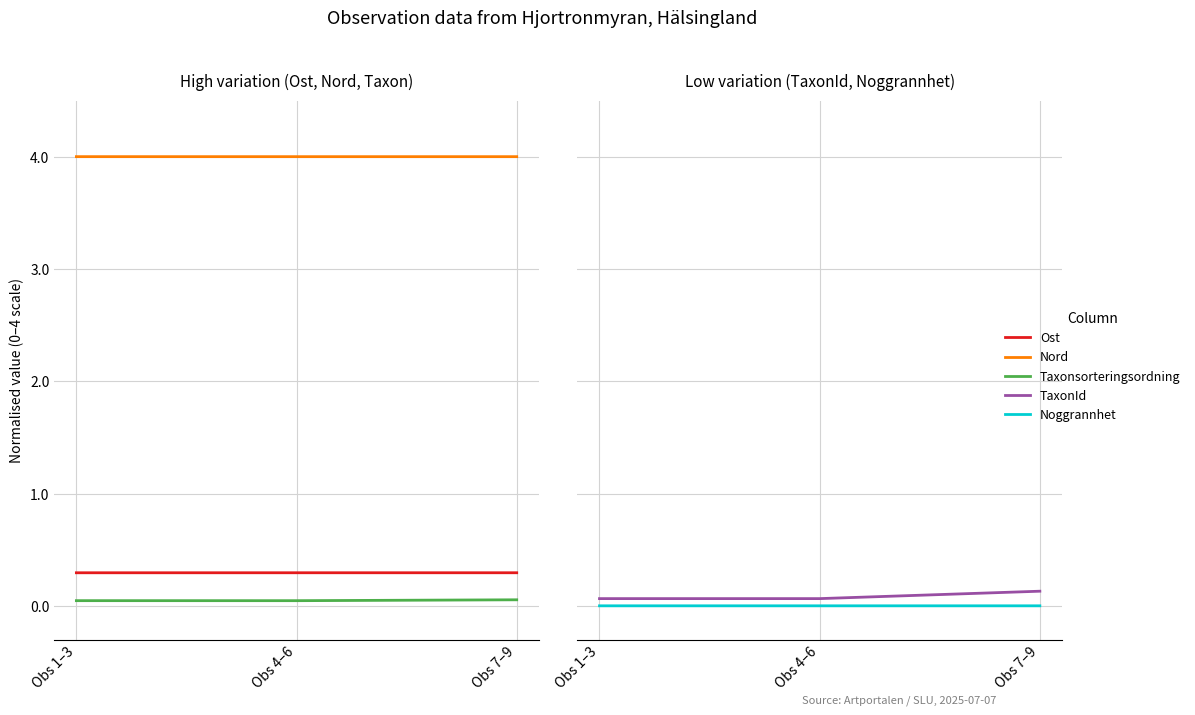

What is the difference between the highest and lowest values at Obs 4–6?

4.0